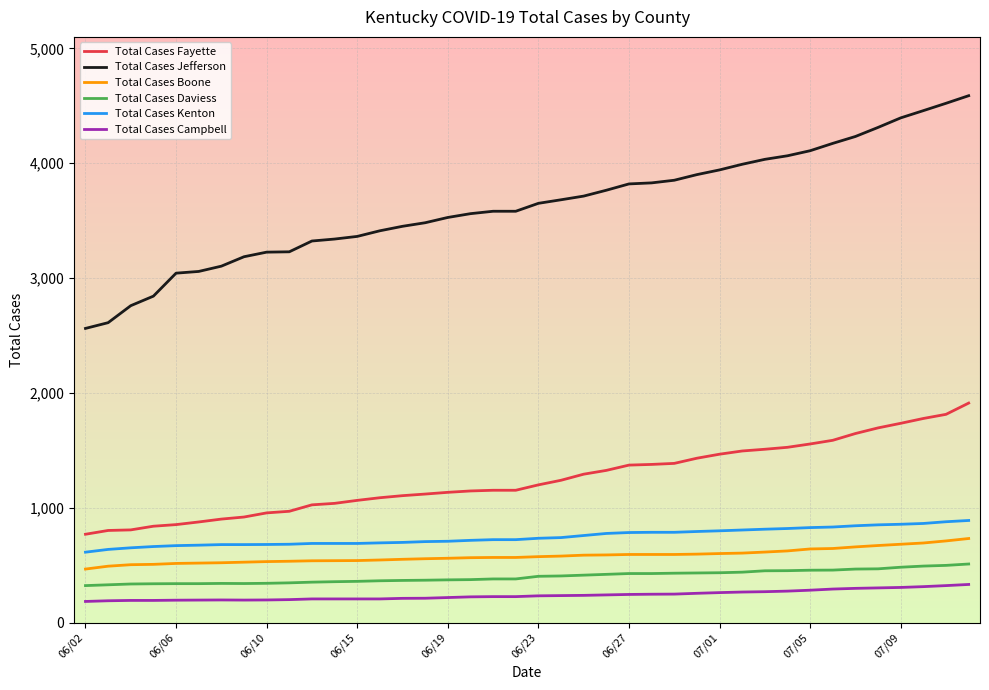

What is the maximum value shown in the chart?

4588